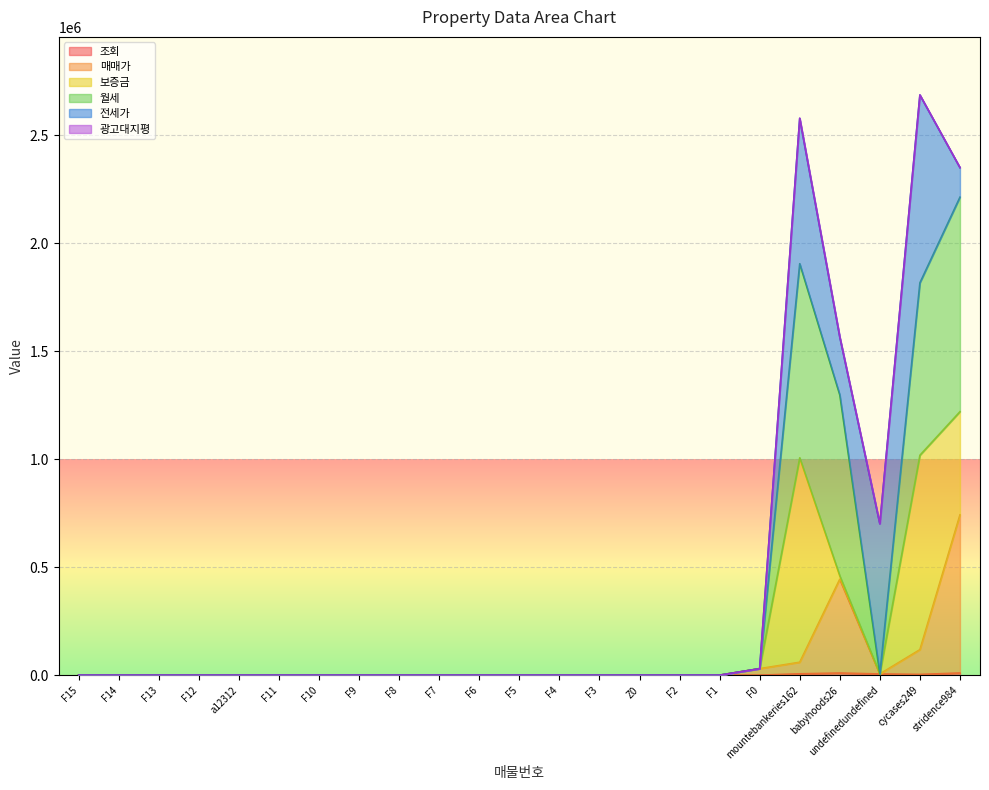

What is the label of the 23rd point from the right?

F15